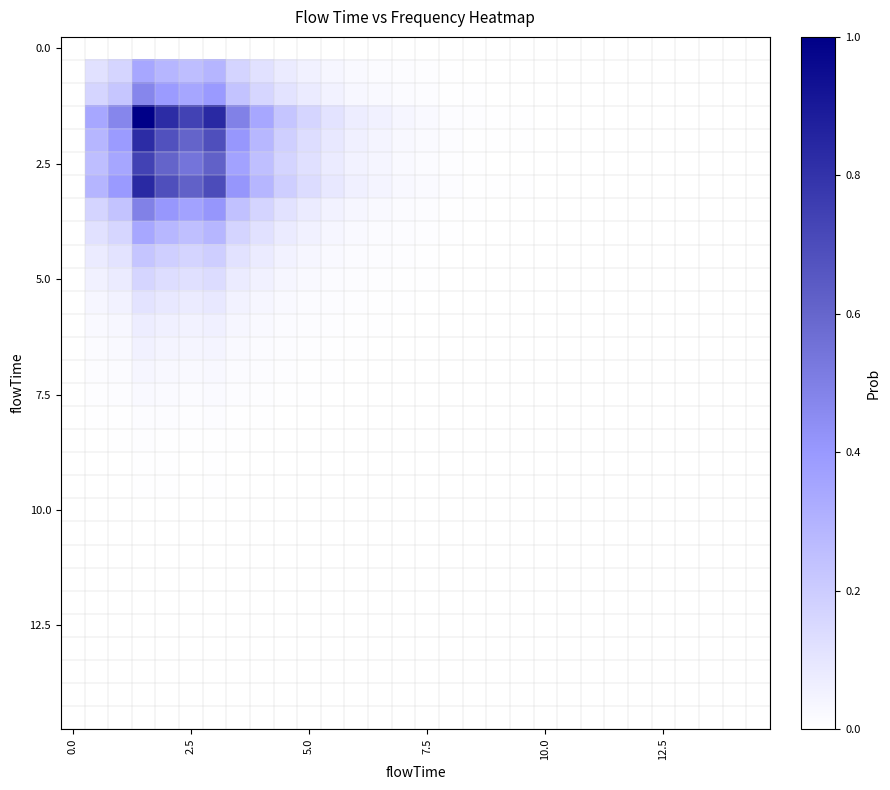

How many data points does each series have?

30